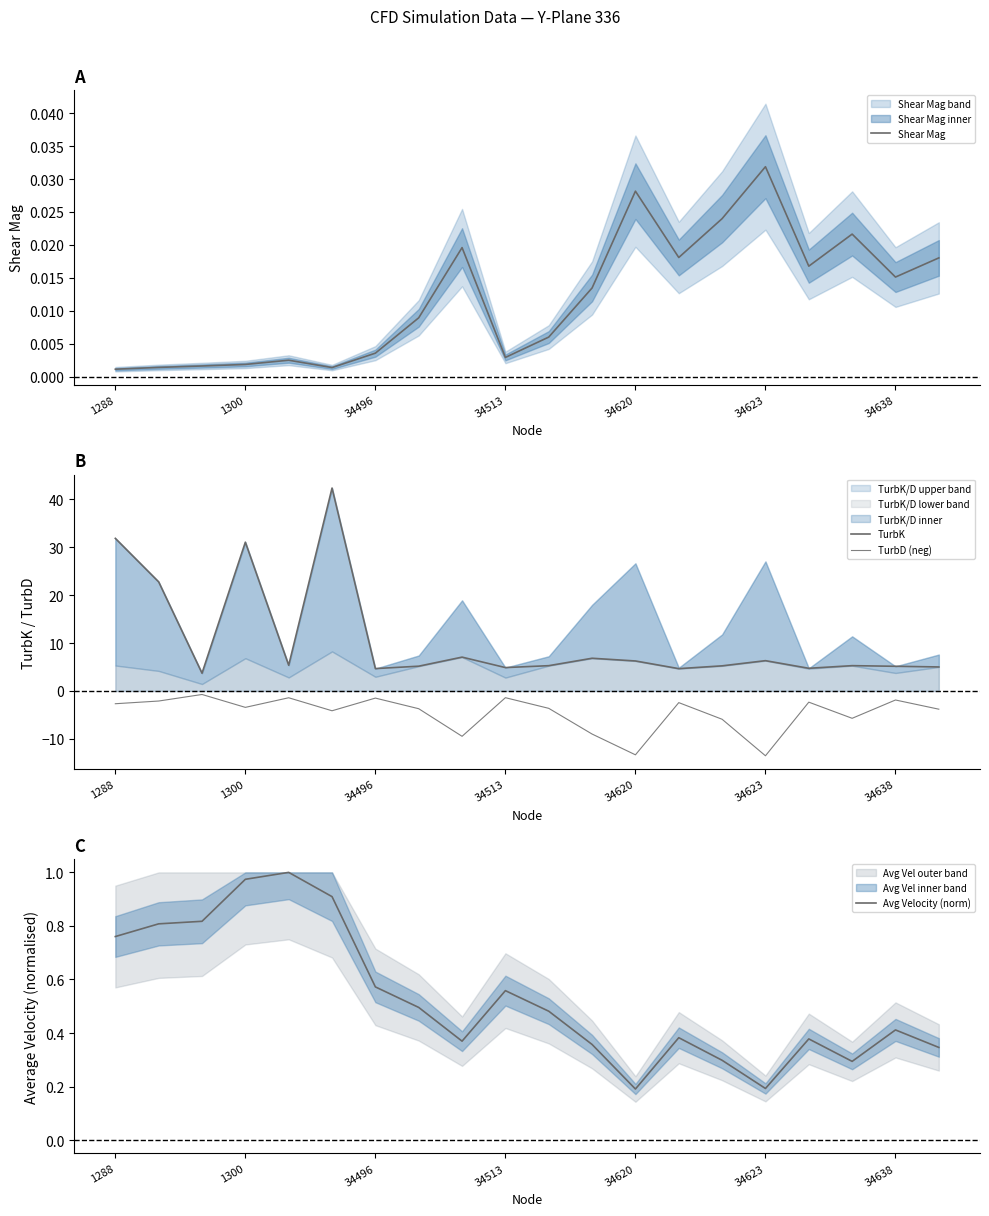

The value of TurbD (neg) at 34513 is -1.4. True or false?

True